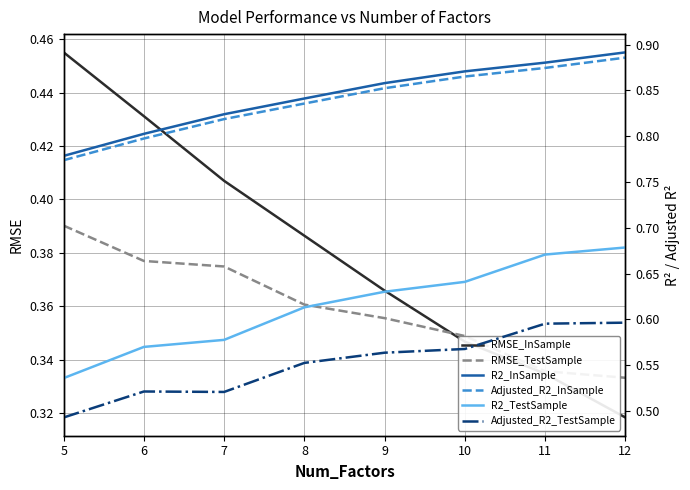

How many categories are shown in the chart?

8